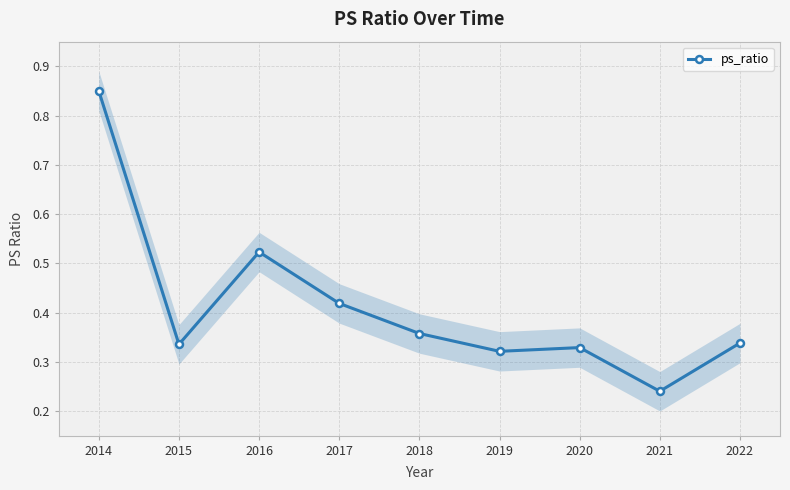

The value of ps_ratio at 2021 is 0.1. True or false?

False